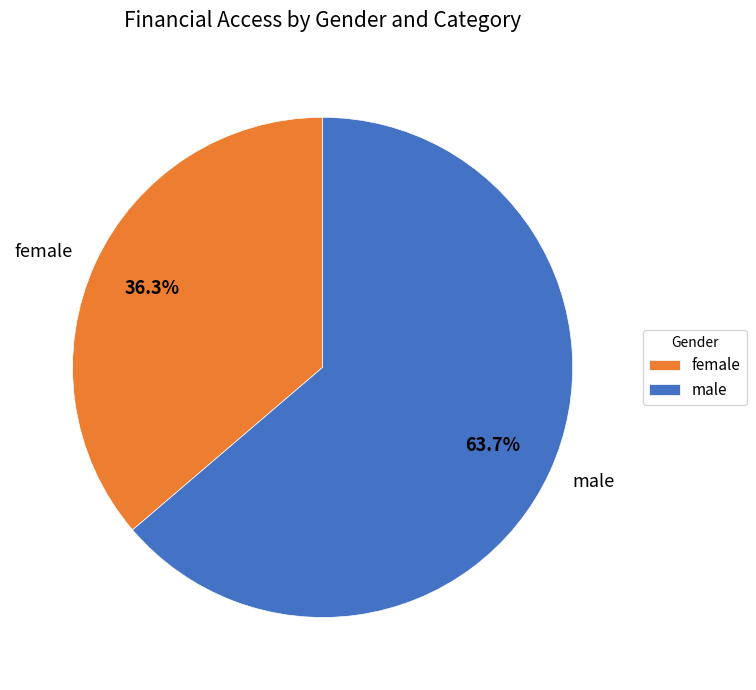

Approximately how many times larger is the value at female compared to male?

0.6